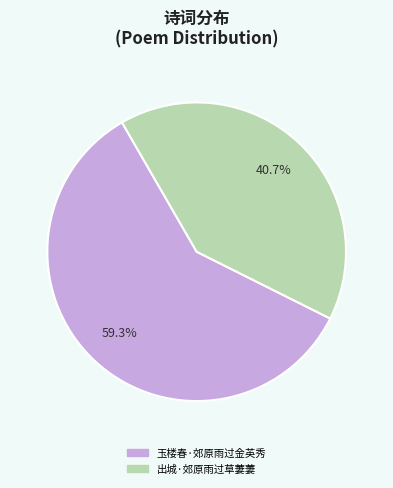

Is it true that 玉楼春·郊原雨过金英秀 is 48% of the pie?

False